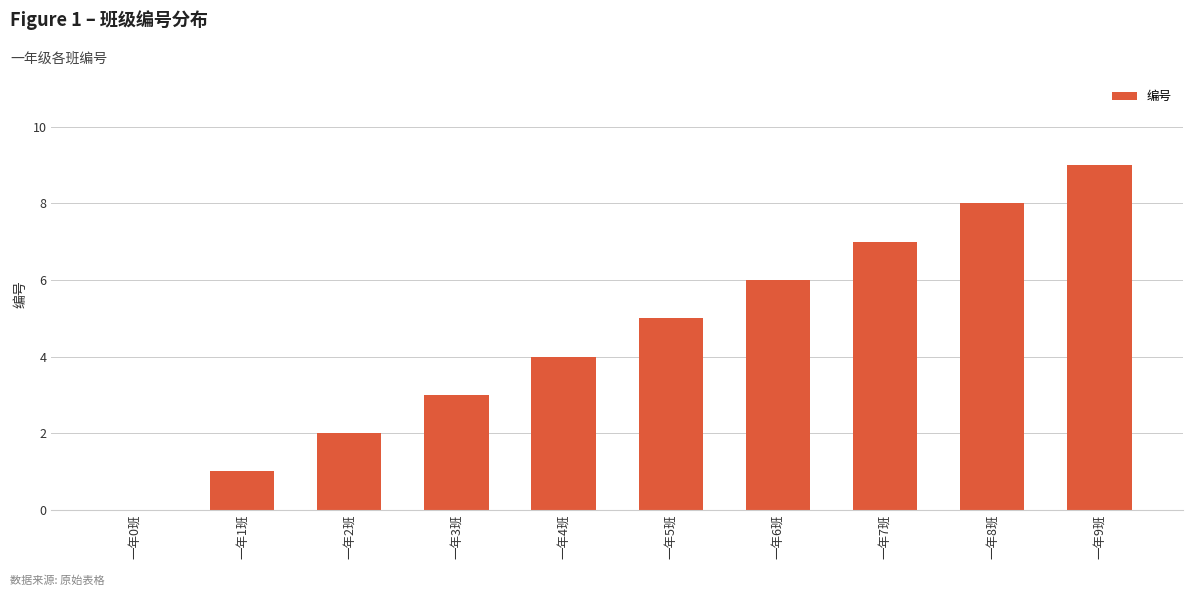

Read the value at 一年7班.

7